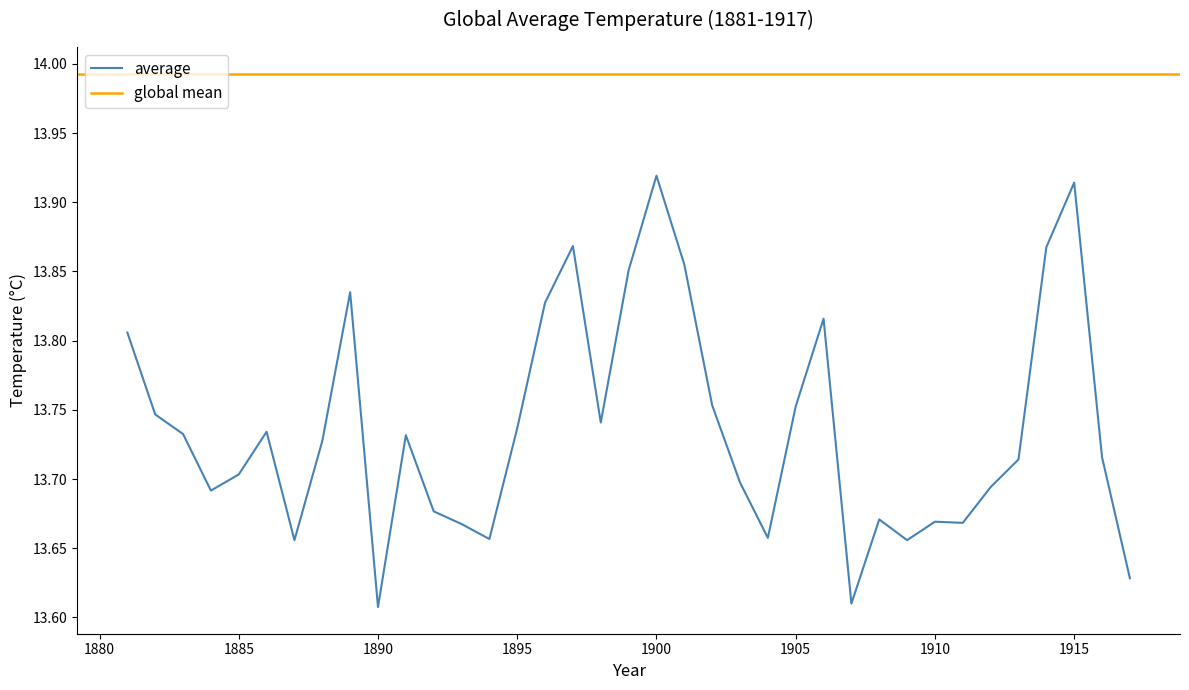

At which category does the chart reach its minimum across all series?

1890